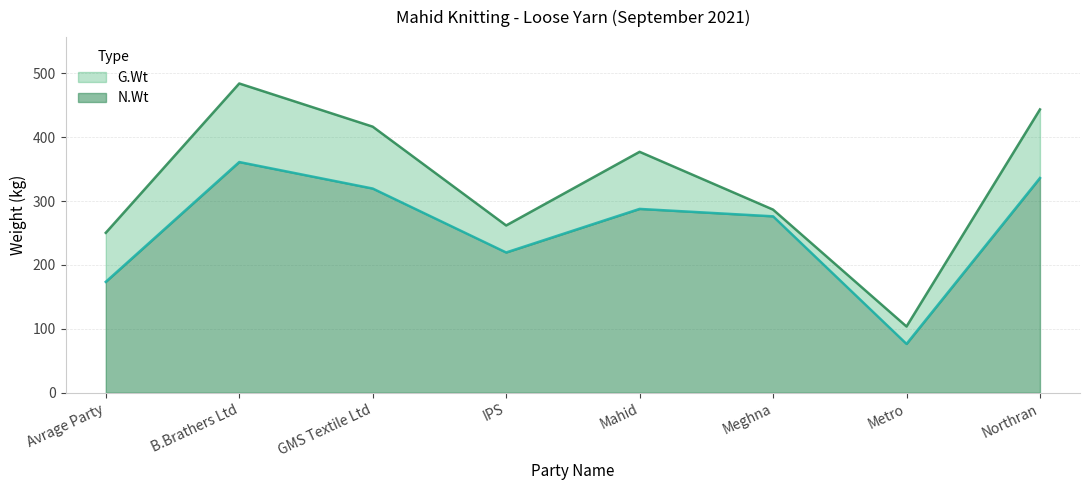

Which category has the lowest value across all series?

Metro